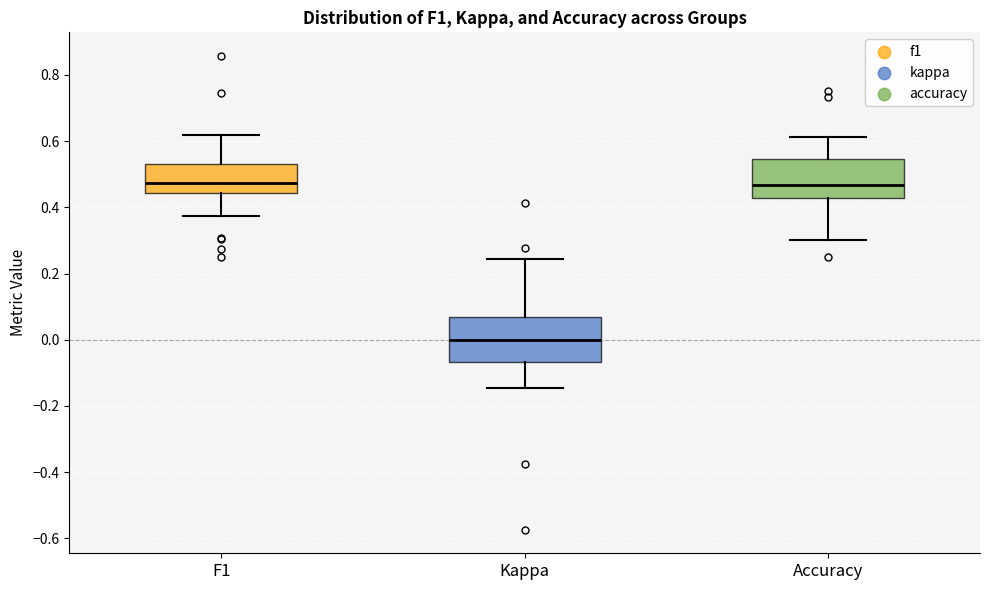

Where is the lower edge of the box for Accuracy on the y-axis? The values are not printed on the chart, so give them approximately, as read against the axis.

0.42